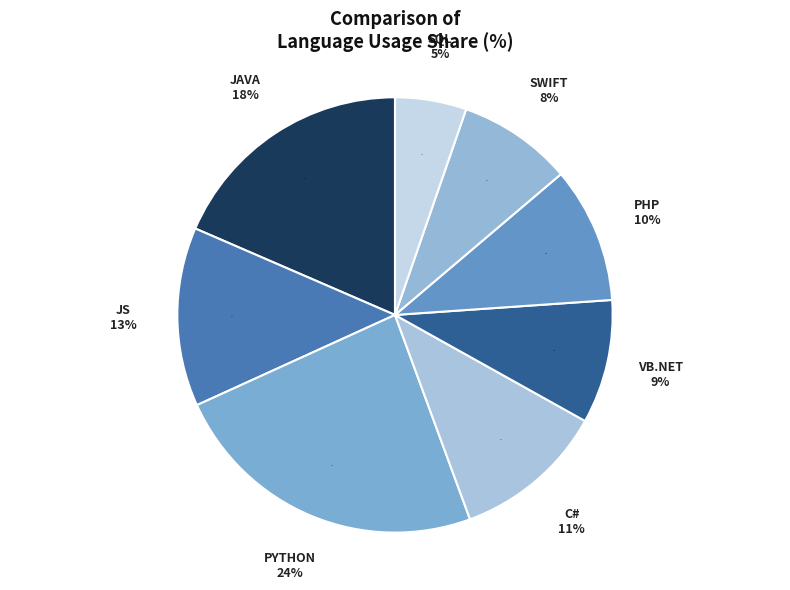

The JAVA slice represents 5% of the pie. True or false?

False